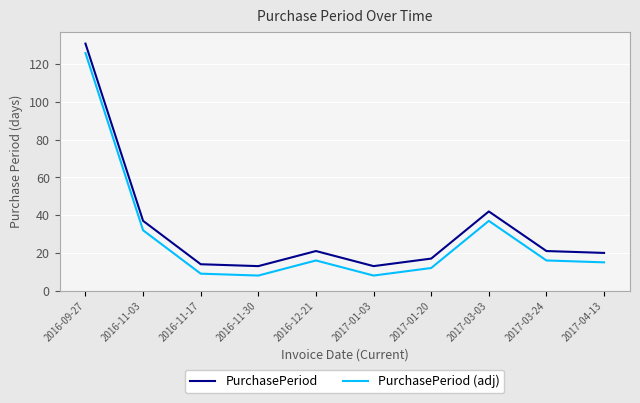

Is the value of PurchasePeriod (adj) at 2016-11-17 greater than the value of PurchasePeriod at 2016-11-03?

No